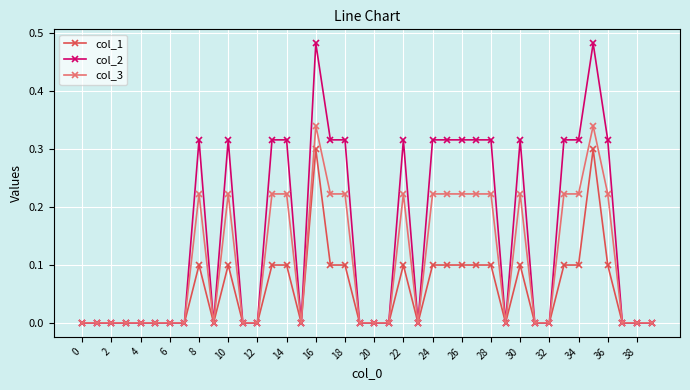

True or false: col_2 has more than 2 points higher than both neighbors.

True